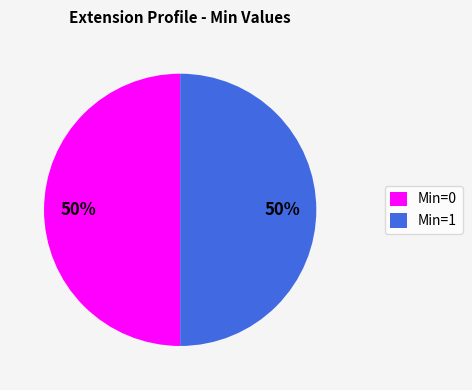

To the nearest percent, what percentage of the pie is Min=1?

50%